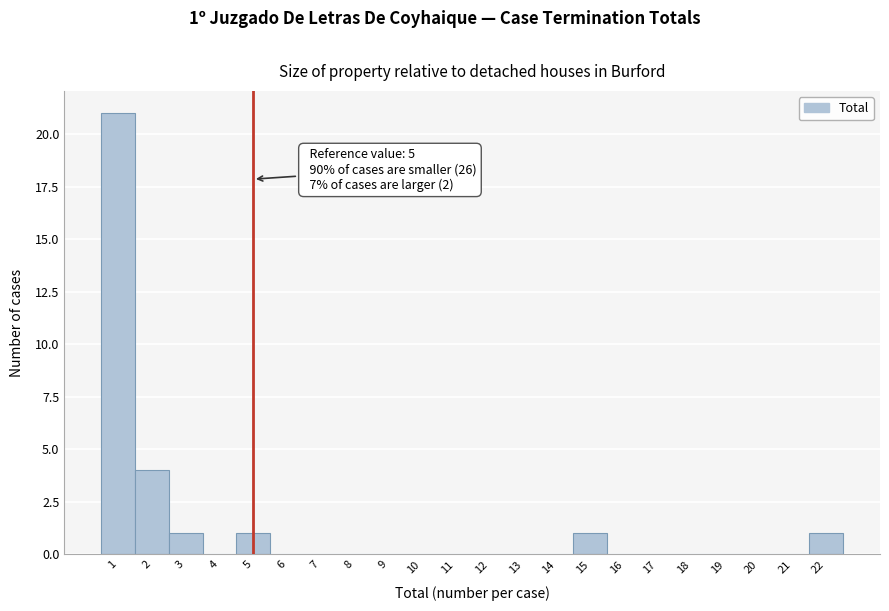

Over which range of the x-axis is the bar tallest?

0.5 to 1.5